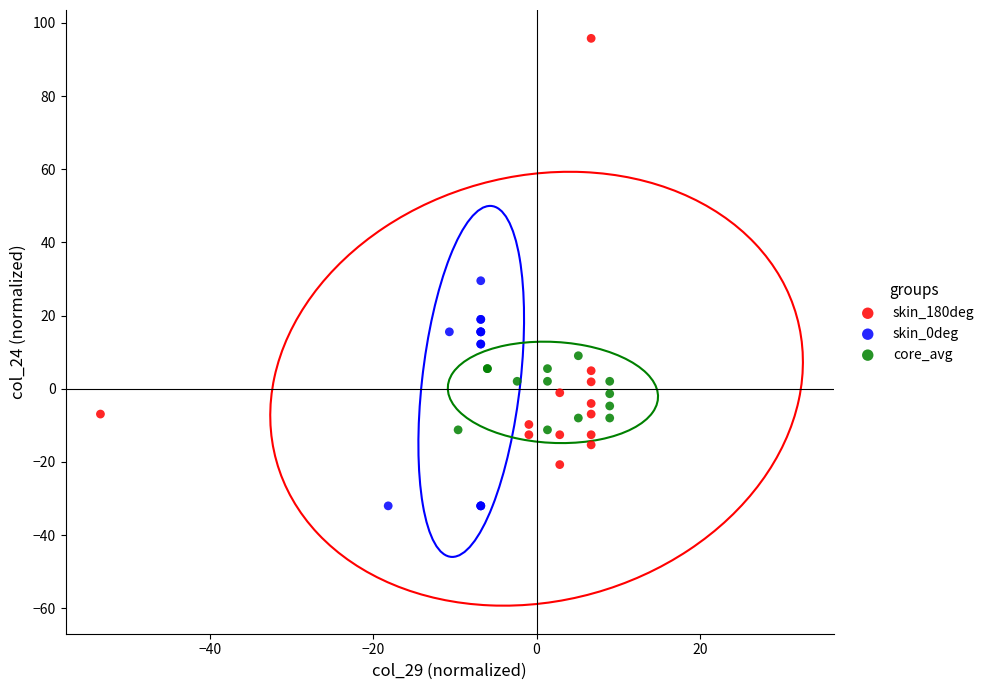

Which series reaches the minimum Y coordinate?

skin_0deg